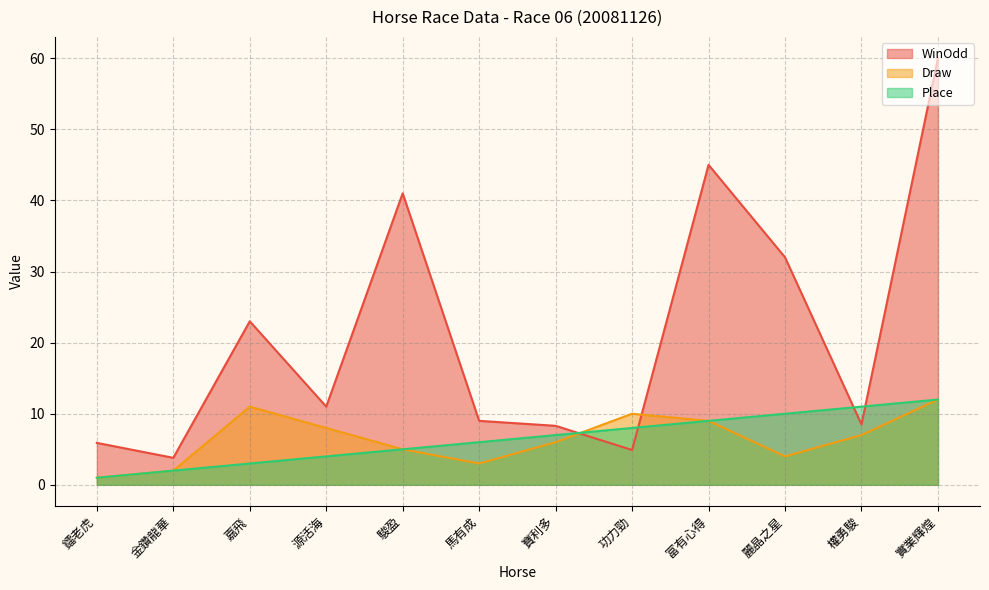

How many series are shown in this chart?

3